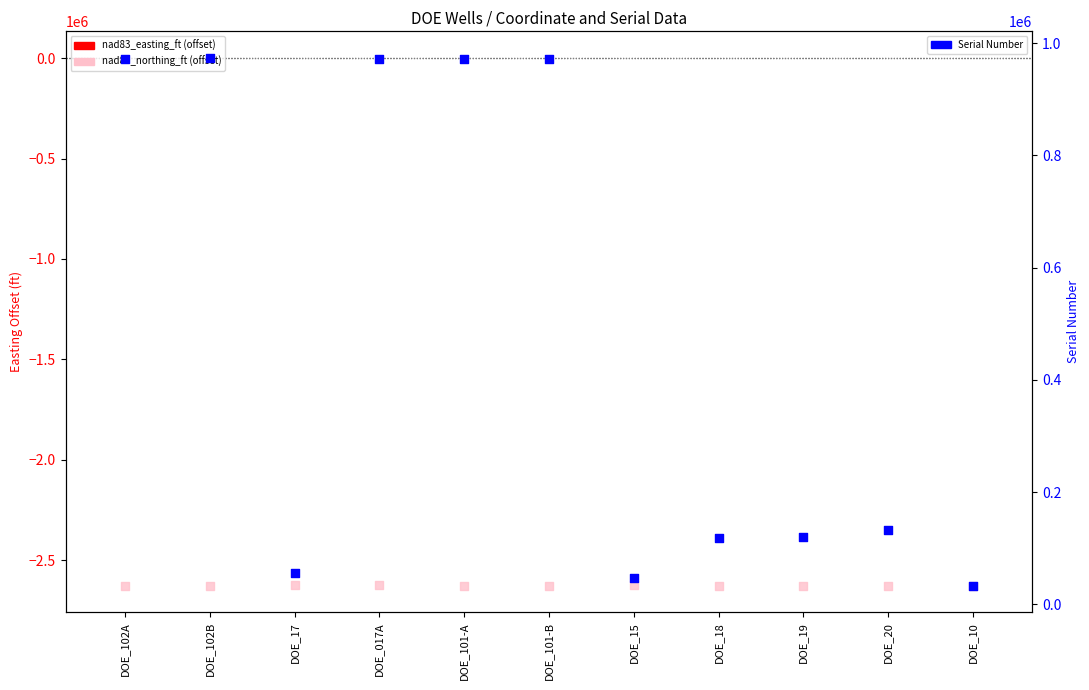

At how many categories does at least one series exceed 389188?

5